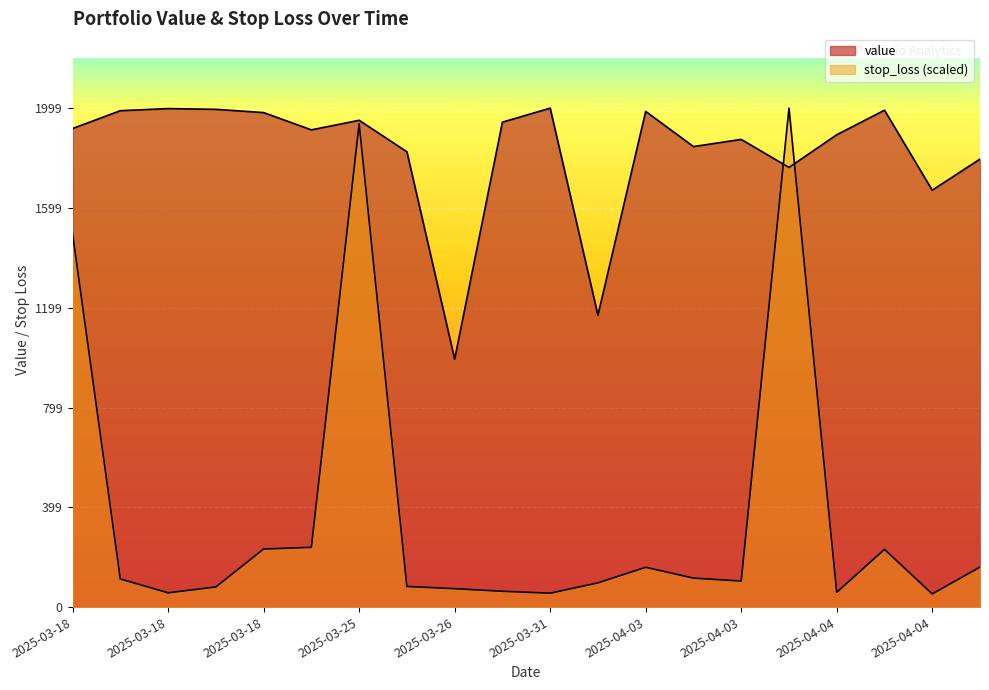

The value series shows 1893.4 at 2025-04-04. True or false?

True